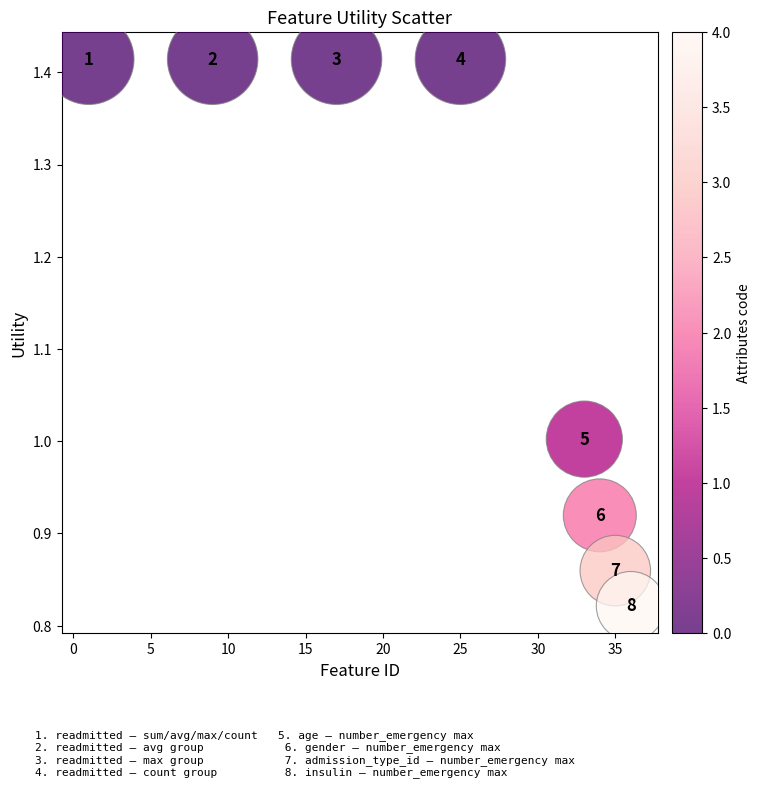

What is the average X value?

23.8